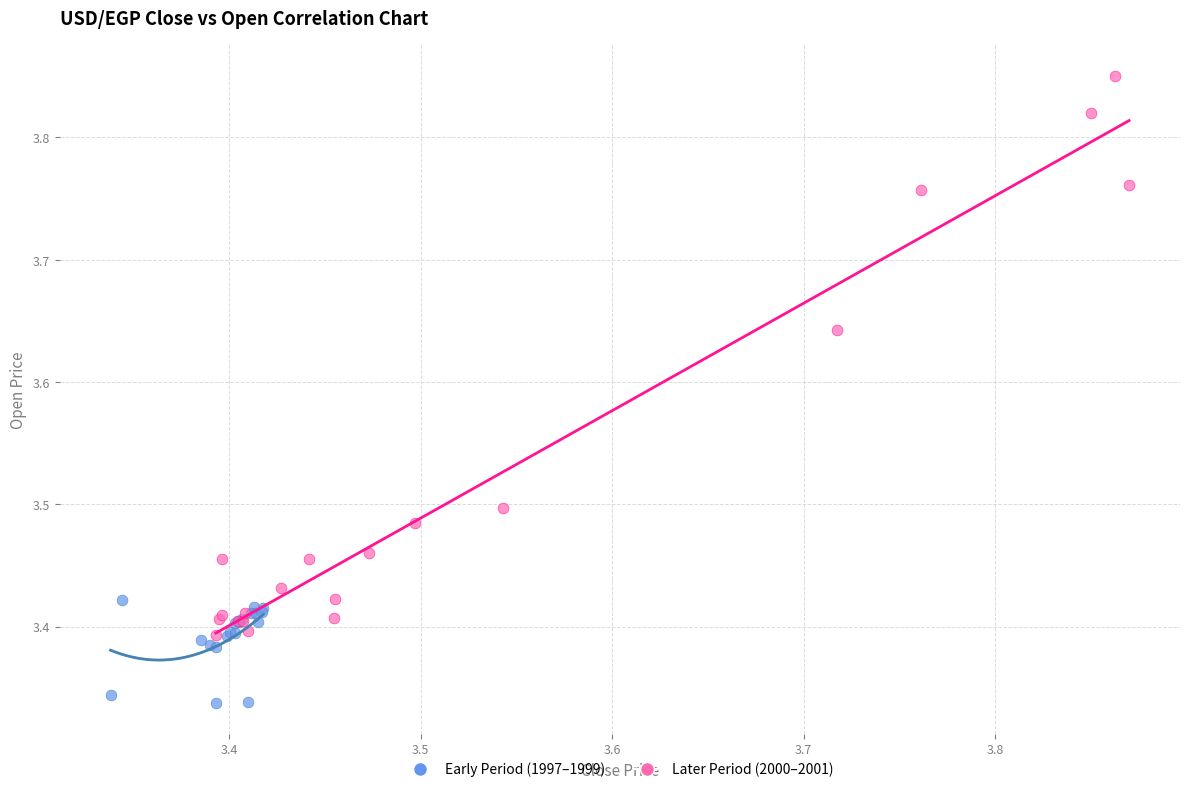

Which series contains the highest Y value?

Later Period (2000–2001)